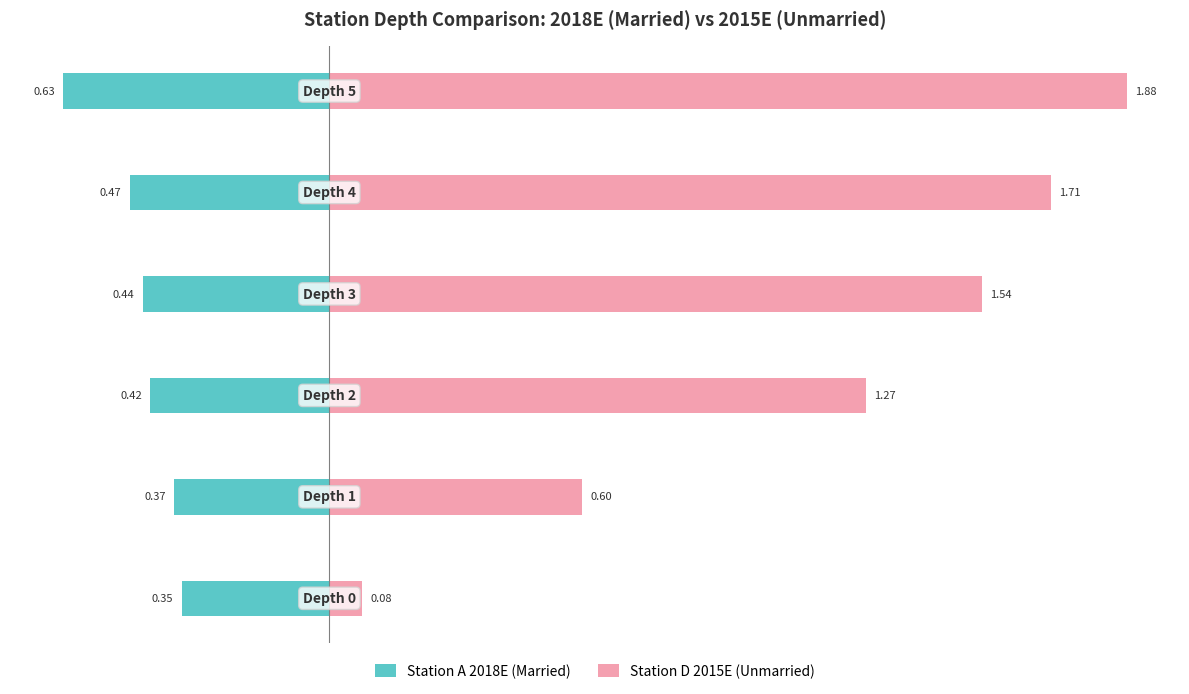

How many groups of bars are there?

6